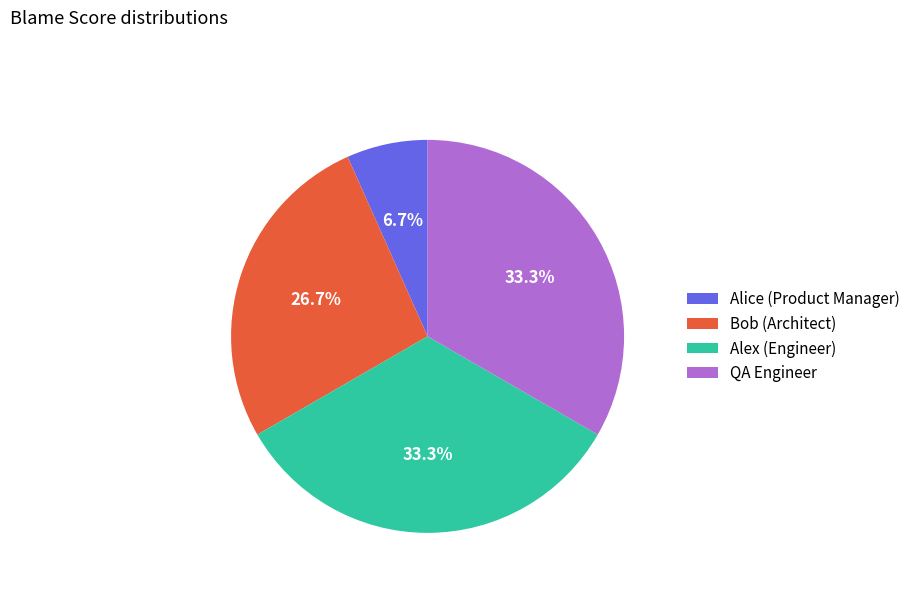

To the nearest percent, what percentage of the pie is Alice (Product Manager)?

7%